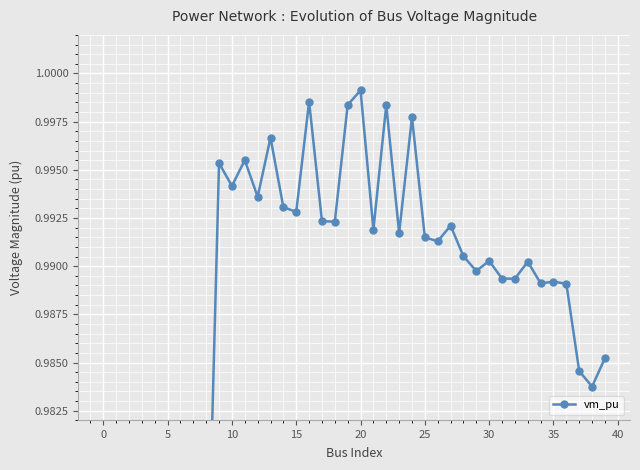

What is the sum of all values?

39.5